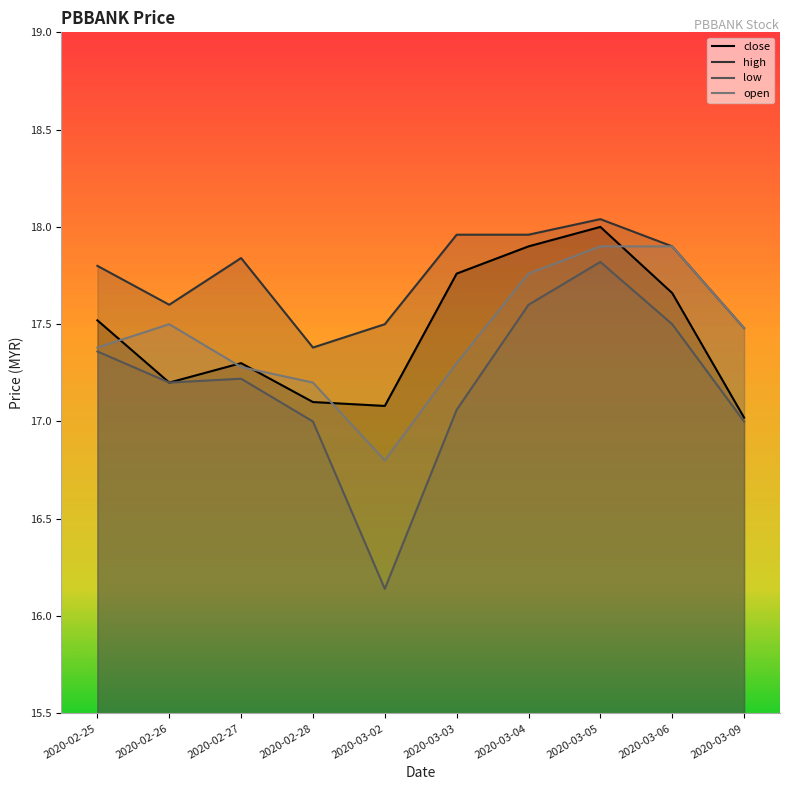

What is the difference between the highest and lowest values at 2020-02-25?

0.4